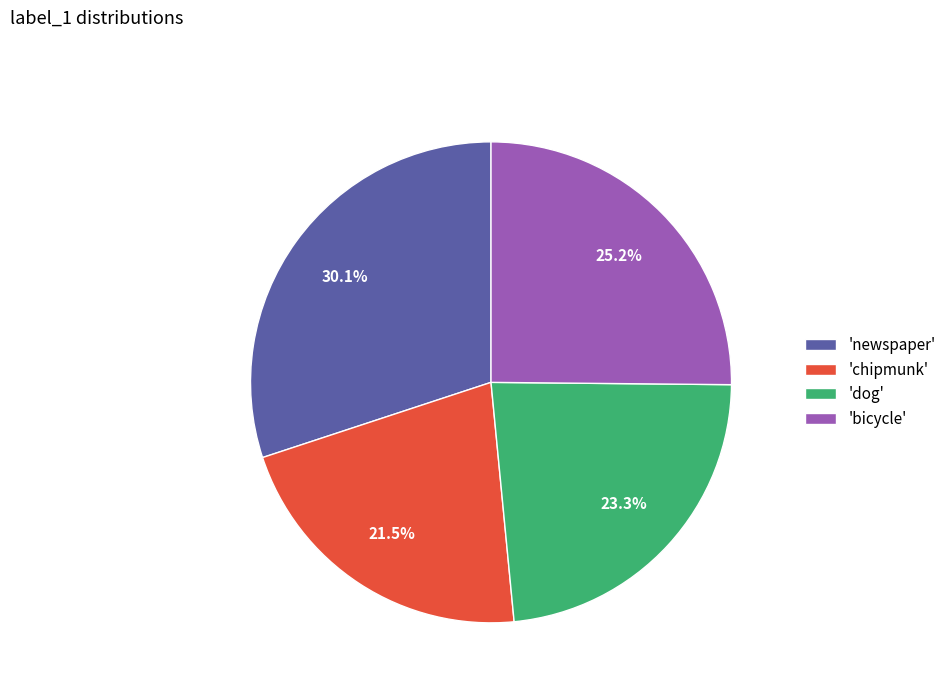

To the nearest percent, what is the difference between the largest and smallest slice percentages?

9%